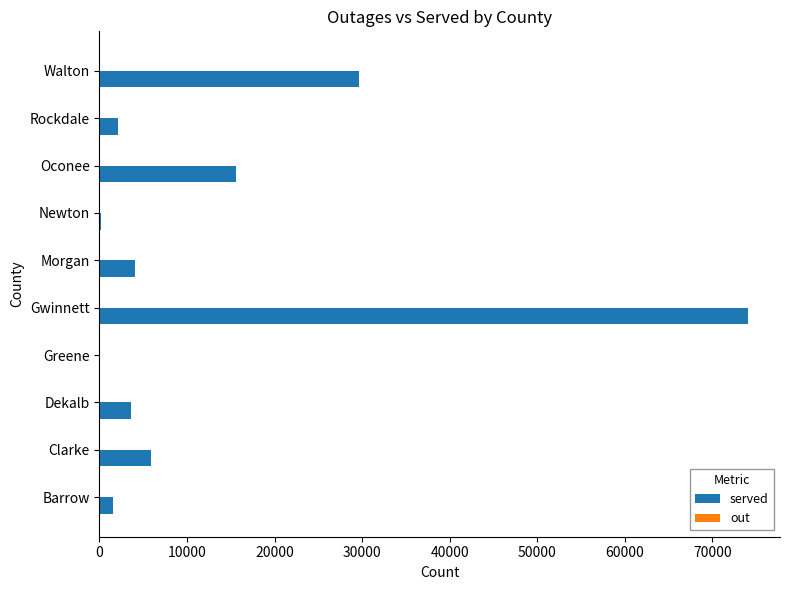

Which series has the largest total across all categories?

served